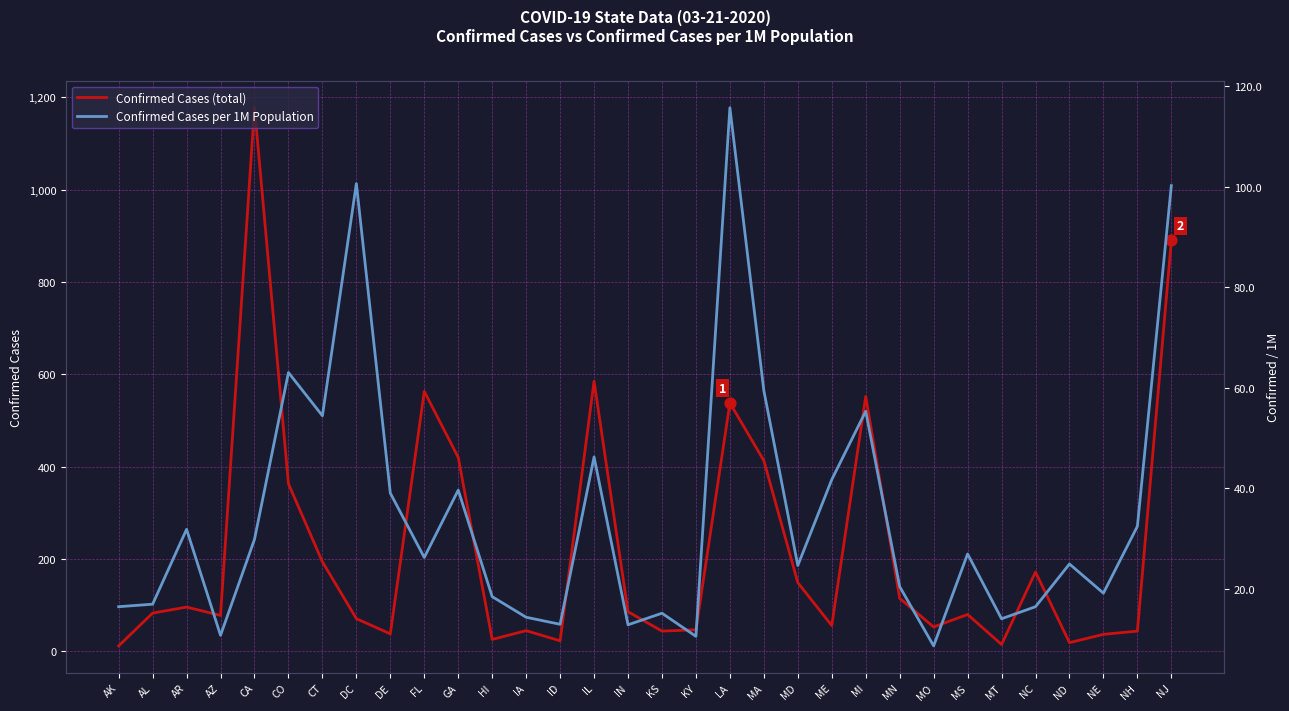

Which series has the largest Y range (max minus min)?

Confirmed Cases